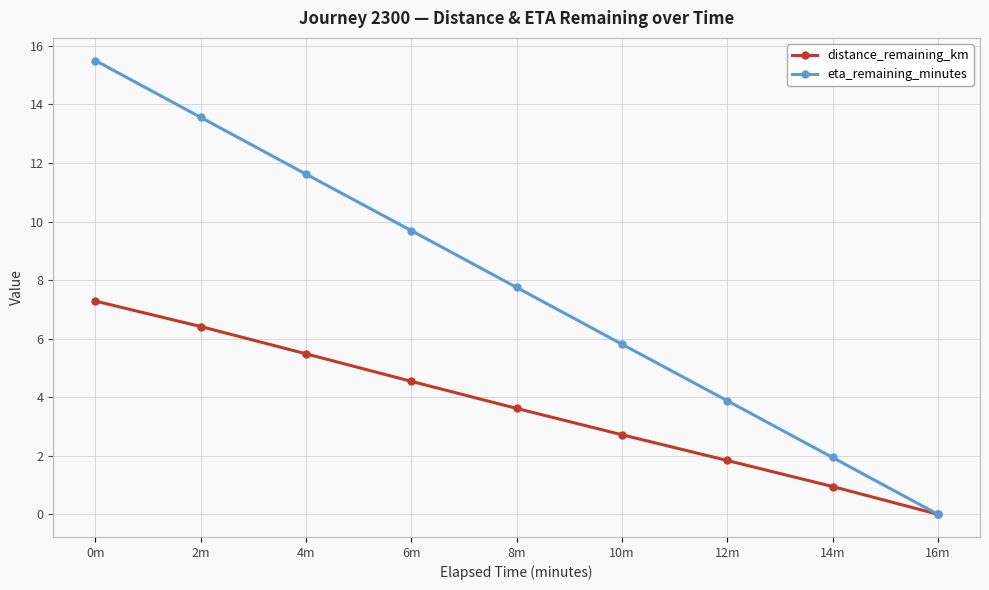

What is the label of the 5th point from the left?

8m